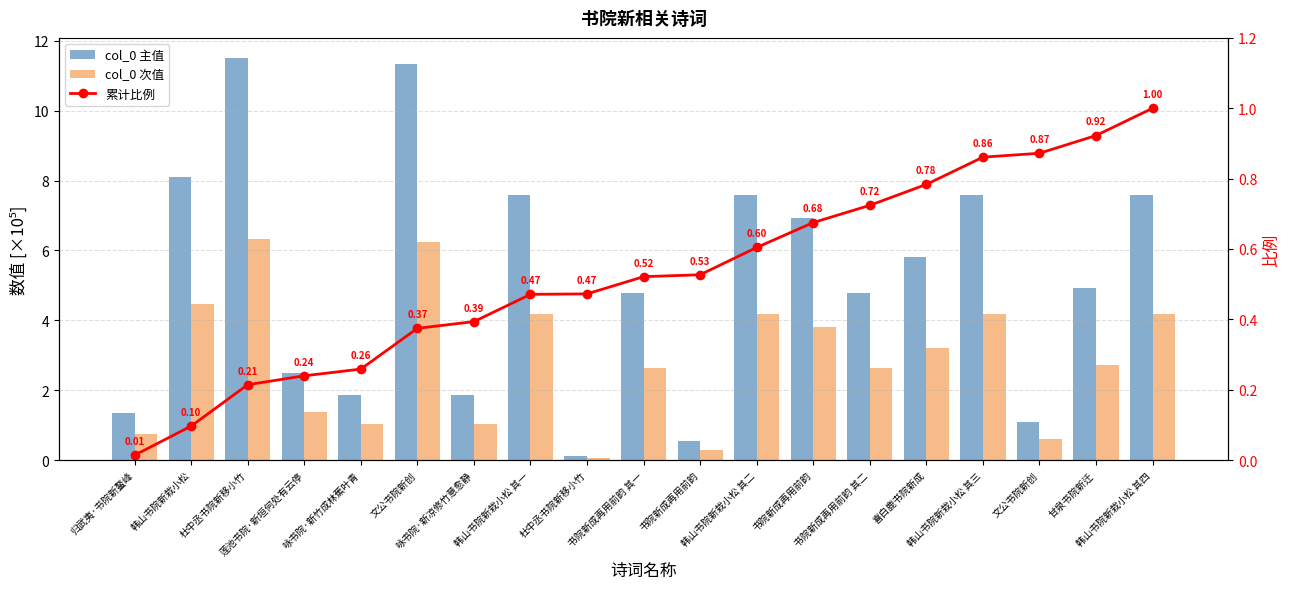

What is the spread (max minus min) of values at 书院新成再用前韵 其二?

4.1